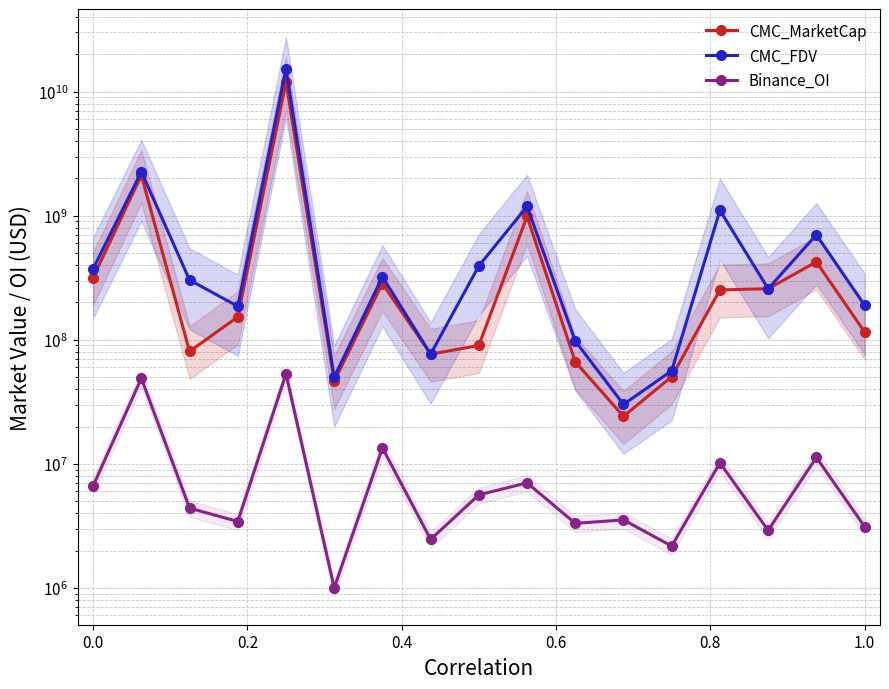

True or false: CMC_FDV and CMC_MarketCap intersect in this chart.

False